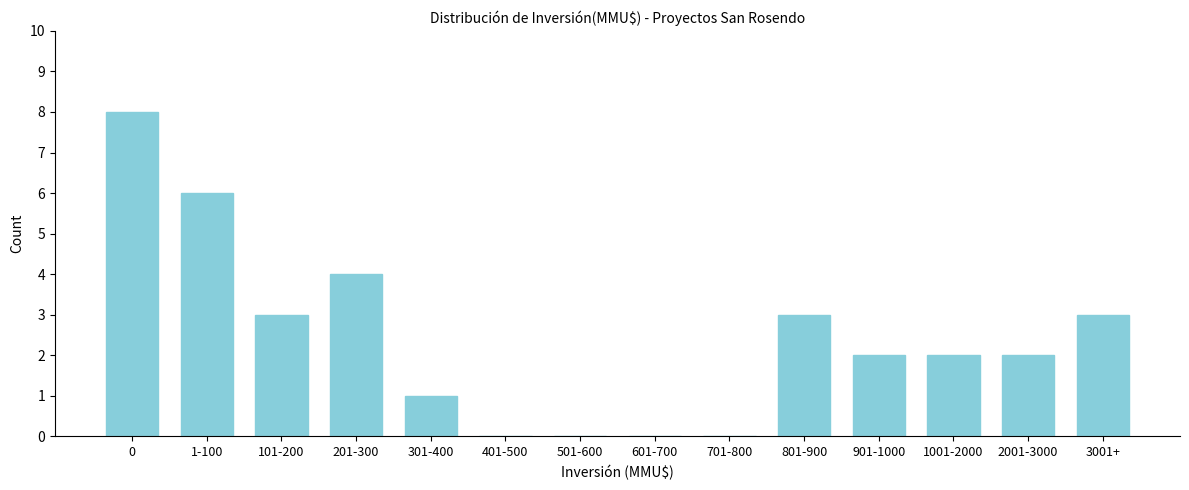

Reading left to right, what are all the values shown in this chart?

0=8	1-100=6	101-200=3	201-300=4	301-400=1	401-500=0	501-600=0	601-700=0	701-800=0	801-900=3	901-1000=2	1001-2000=2	2001-3000=2	3001+=3